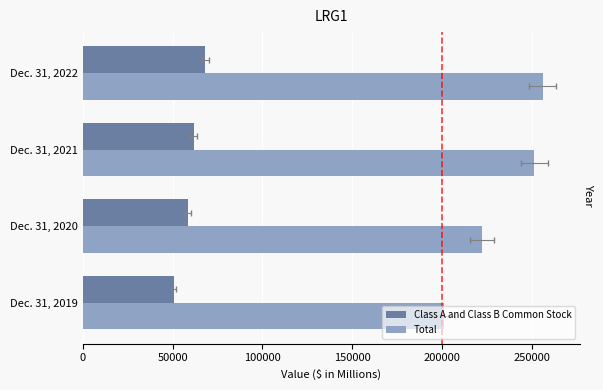

Reading right to left, what are all the values shown in this chart?

Class A and Class B Common Stock: 68184	61774	58510	50552
Total: 256144	251635	222544	201442